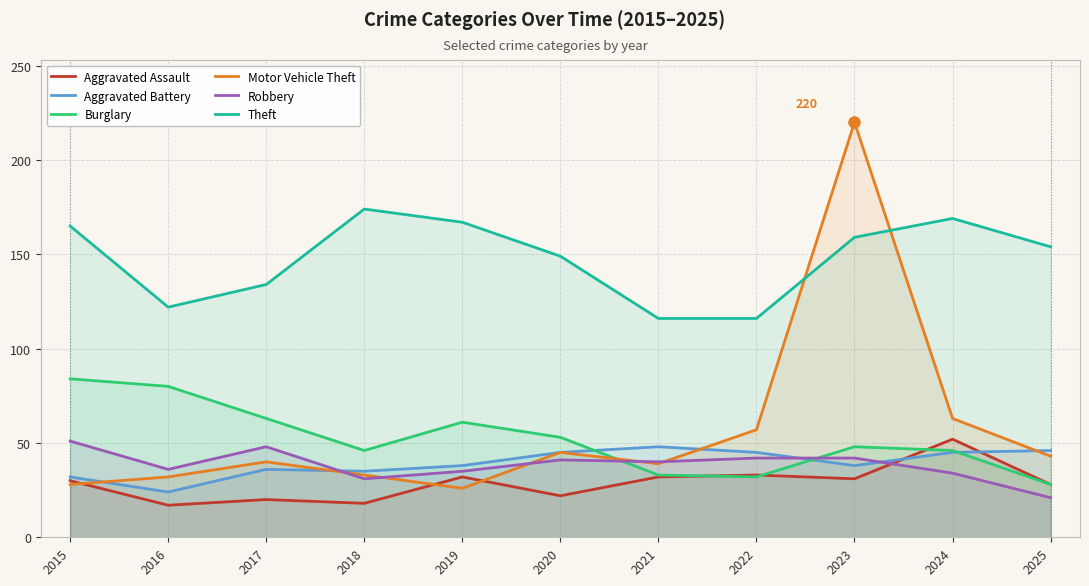

True or false: Theft and Aggravated Assault cross at least once.

False